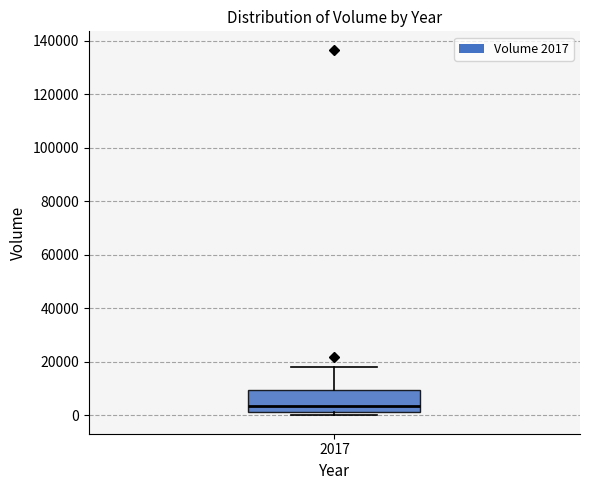

Transcribe this box plot: give where the median line is, the range the box spans, and where the two whiskers end, as read against the y-axis. The values are not printed on the chart, so give them approximately, as read against the axis.

median 4000, box 2000 to 10000, whiskers 0 to 18000